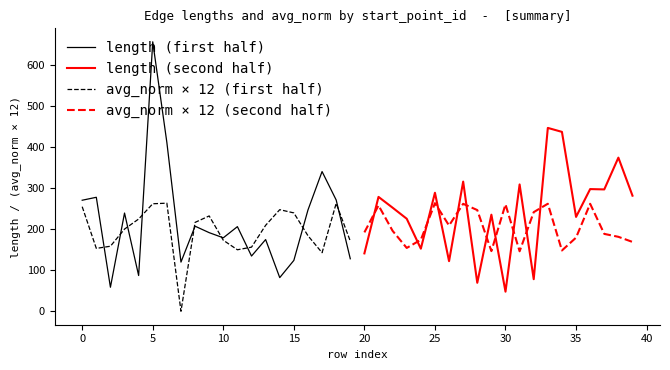

Reading left to right, transcribe all the data shown in this chart.

length (first half): 270.0	277.2	58.4	238.9	86.9	655.4	410.6	119.6	206.9	191.2	178.6	205.8	134.3	174.4	81.8	123.7	246.2	339.8	270.6	127.7
length (second half): 140.7	278.1	251.9	225.0	152.2	288.2	121.8	315.3	69.2	234.9	47.6	308.4	78.0	445.9	436.3	229.5	297.2	296.3	373.6	281.1
avg_norm × 12 (first half): 254.3	152.9	158.2	199.9	224.3	261.4	262.9	0.0	216.1	231.8	172.7	149.5	155.9	209.0	247.1	239.2	183.7	142.4	262.3	170.6
avg_norm × 12 (second half): 191.8	257.4	195.5	154.0	173.8	262.9	208.5	261.3	246.1	146.3	260.0	145.8	241.1	261.5	147.8	179.1	261.4	188.1	181.0	168.6